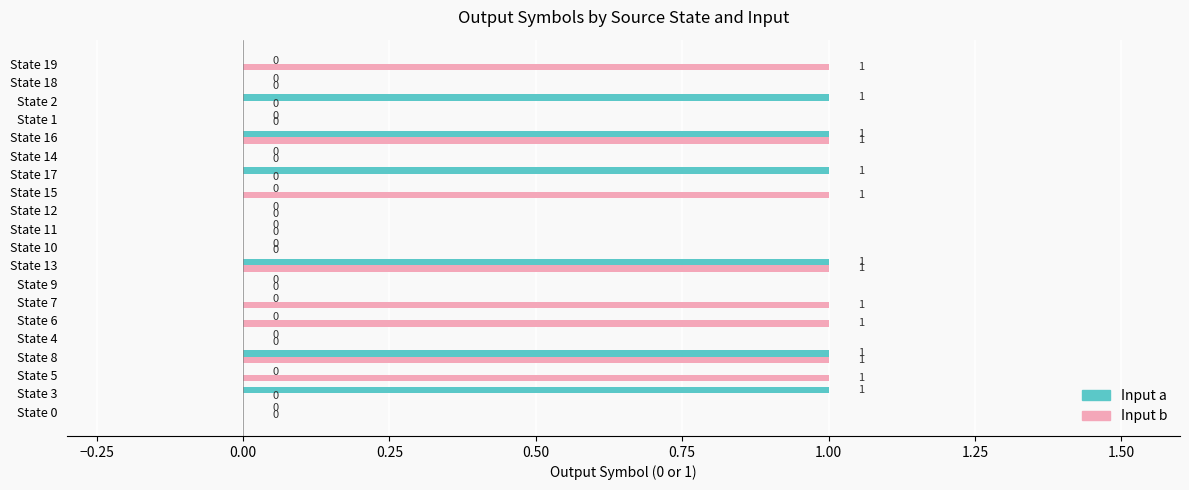

Which series has the largest total across all categories?

Input b